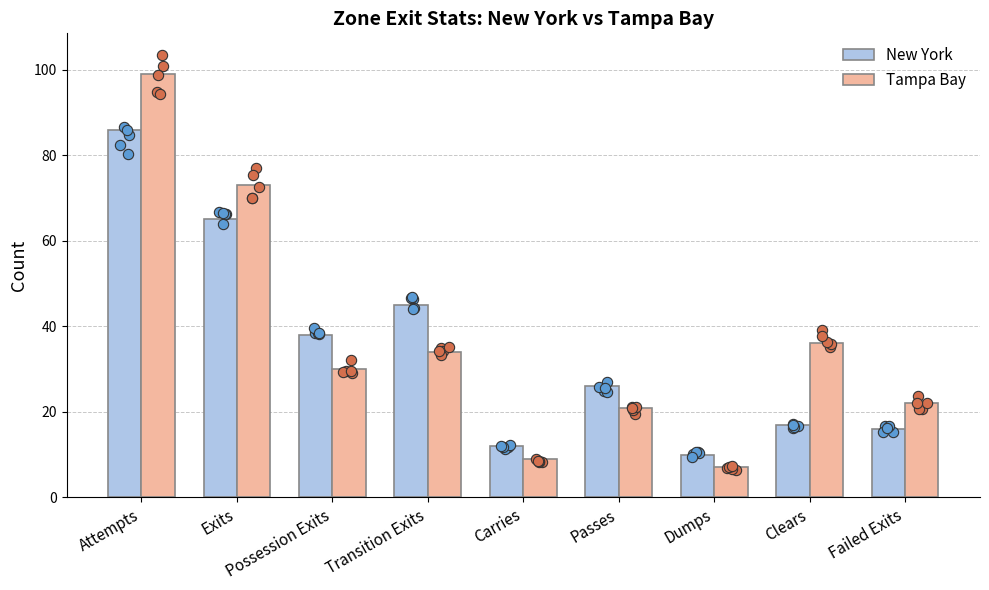

Which series has the largest Y range (max minus min)?

Tampa Bay